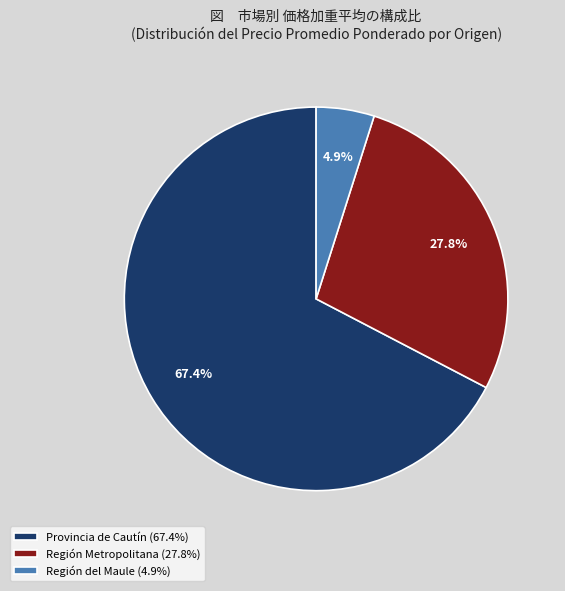

Is the sum of Región del Maule (4.9%) and Provincia de Cautín (67.4%) greater than half?

Yes